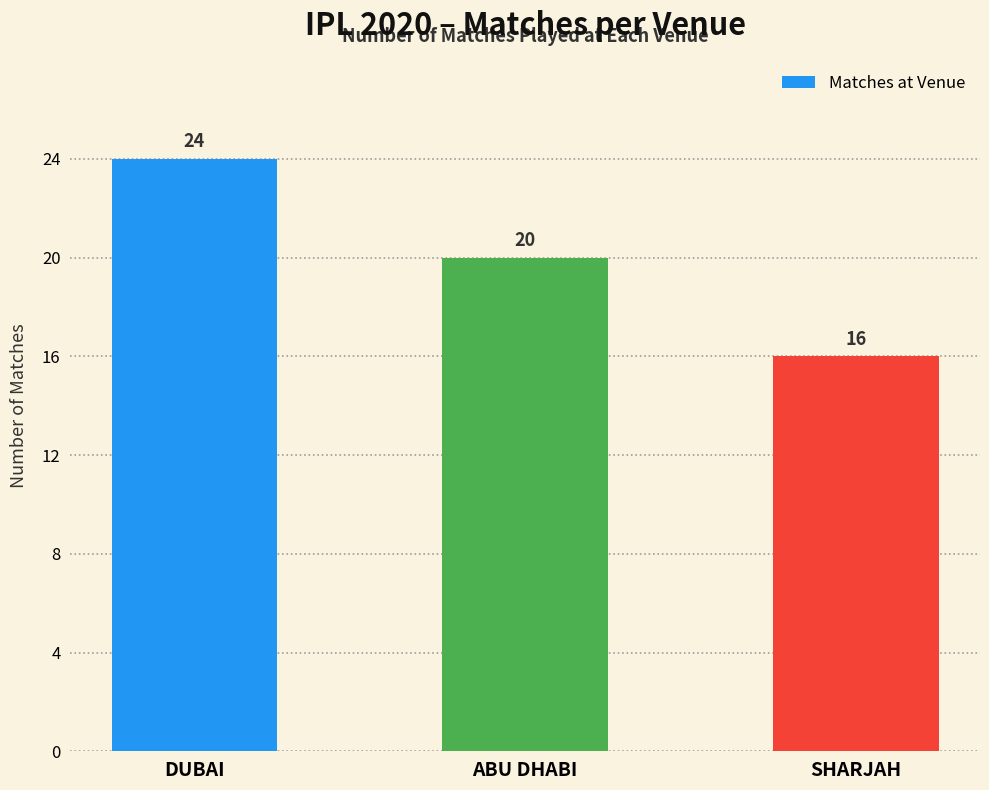

What is the change in value from DUBAI to SHARJAH?

-8